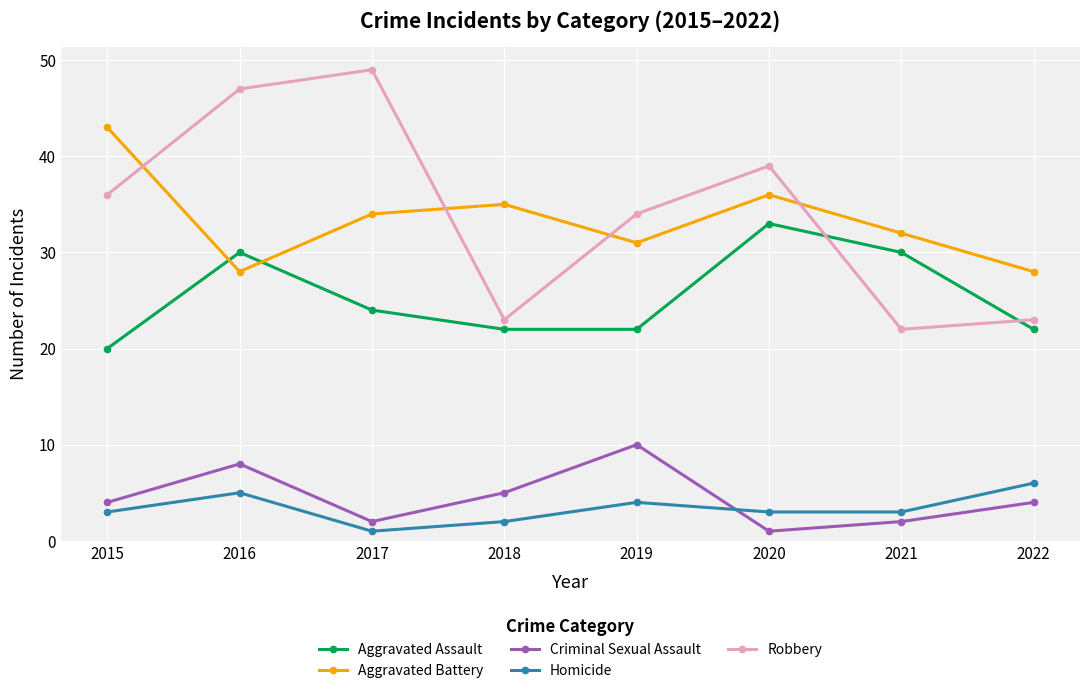

What is the sum of the Aggravated Assault values at 2017 and 2018?

46